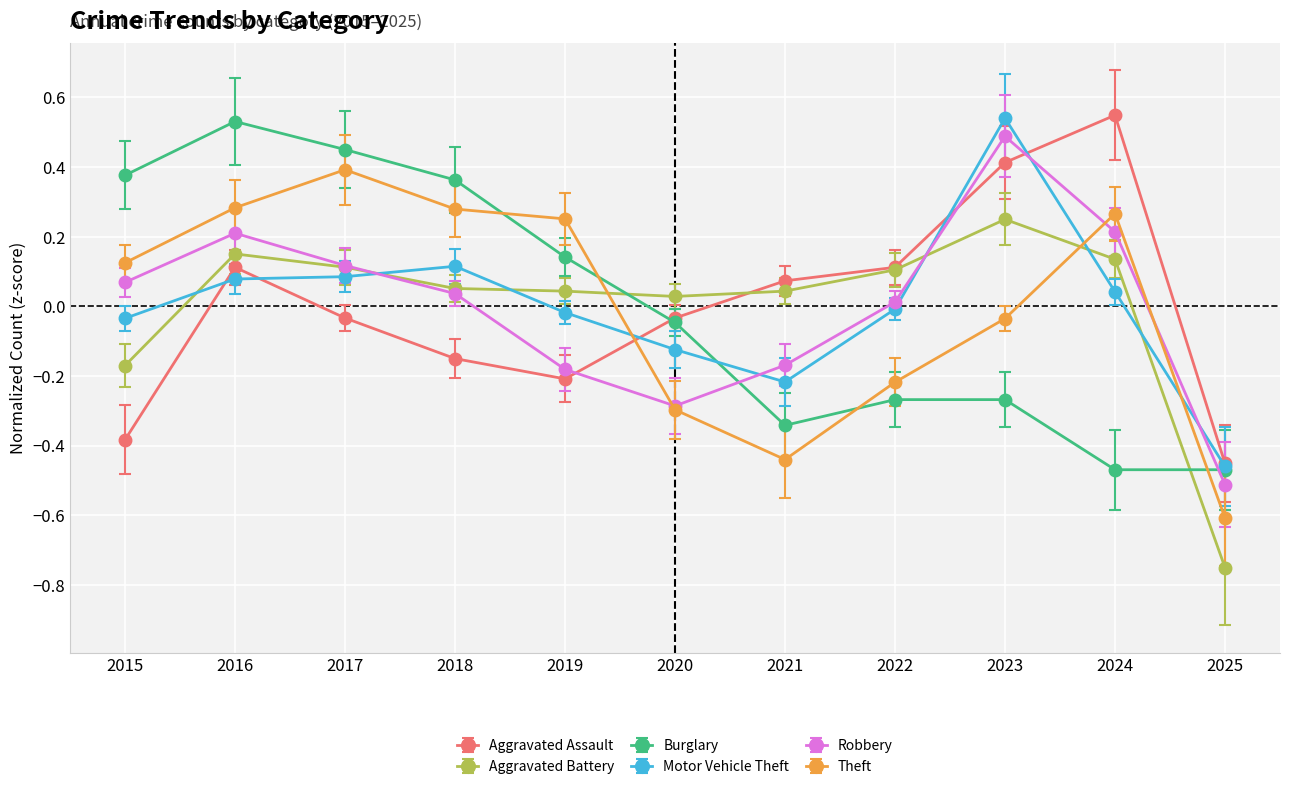

After their last crossing, which series has the higher values: Aggravated Battery or Aggravated Assault?

Aggravated Assault